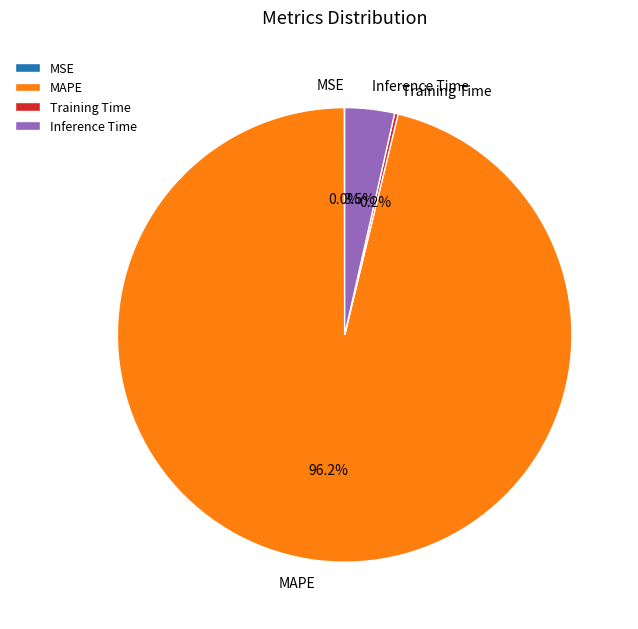

Is there any slice that represents more than half of the pie?

Yes